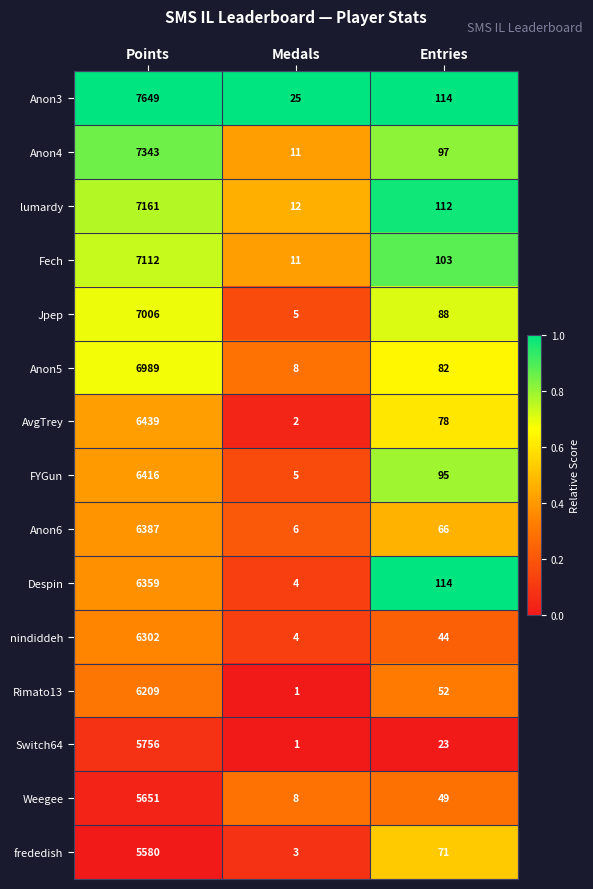

Count the number of data series in this chart.

15